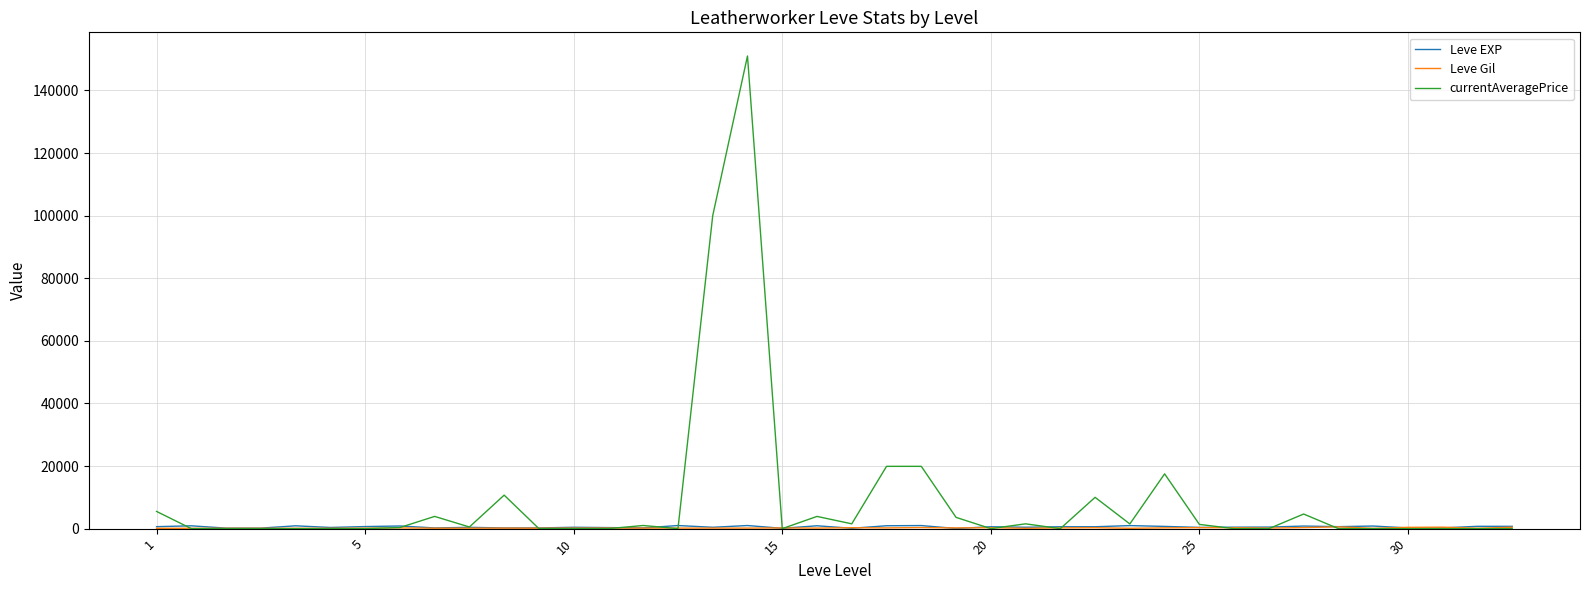

Which series has the largest range (max minus min)?

currentAveragePrice